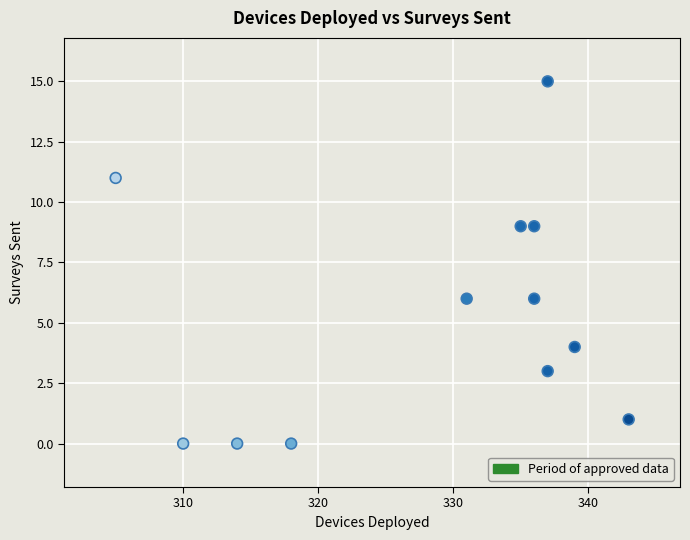

What is the average Y value?

5